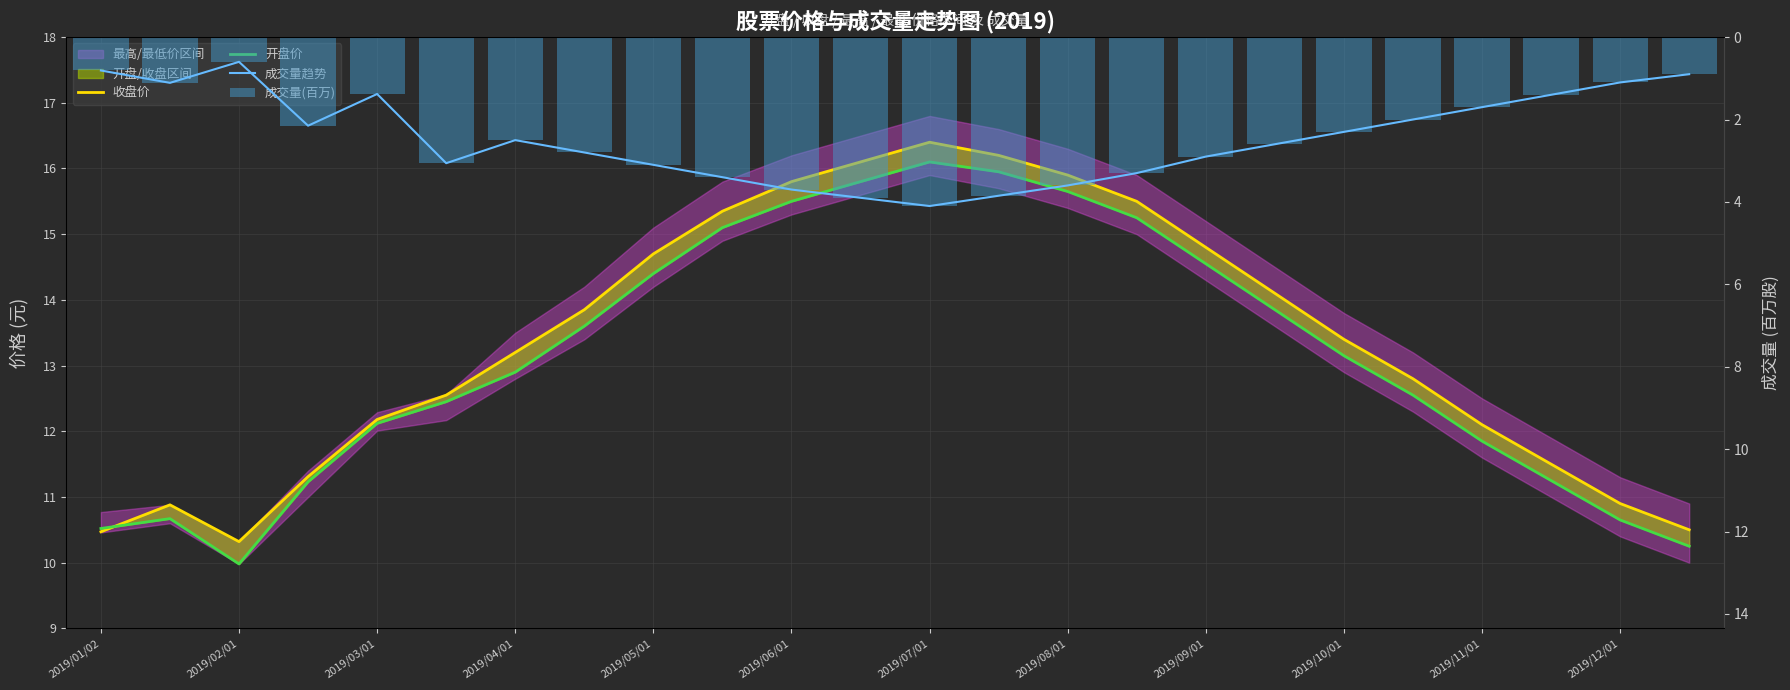

What is the sum of all 成交量趋势 values?

58.3